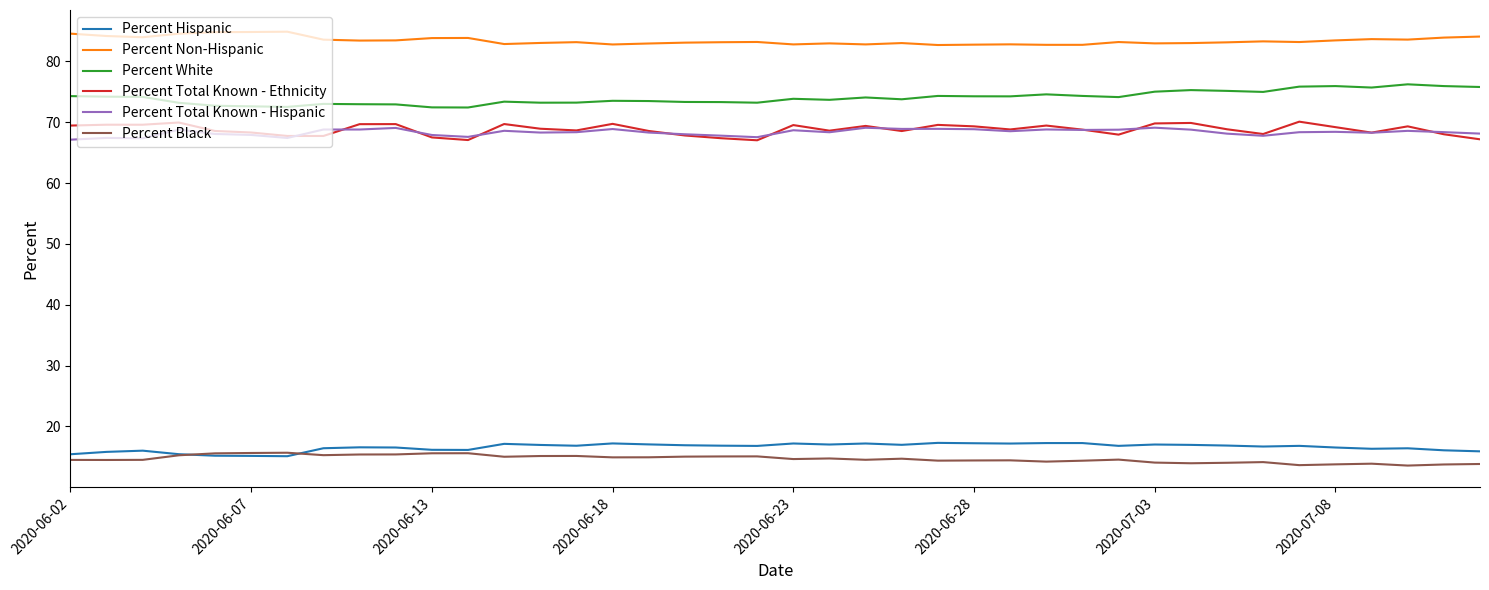

Which series has the largest total across all categories?

Percent Non-Hispanic